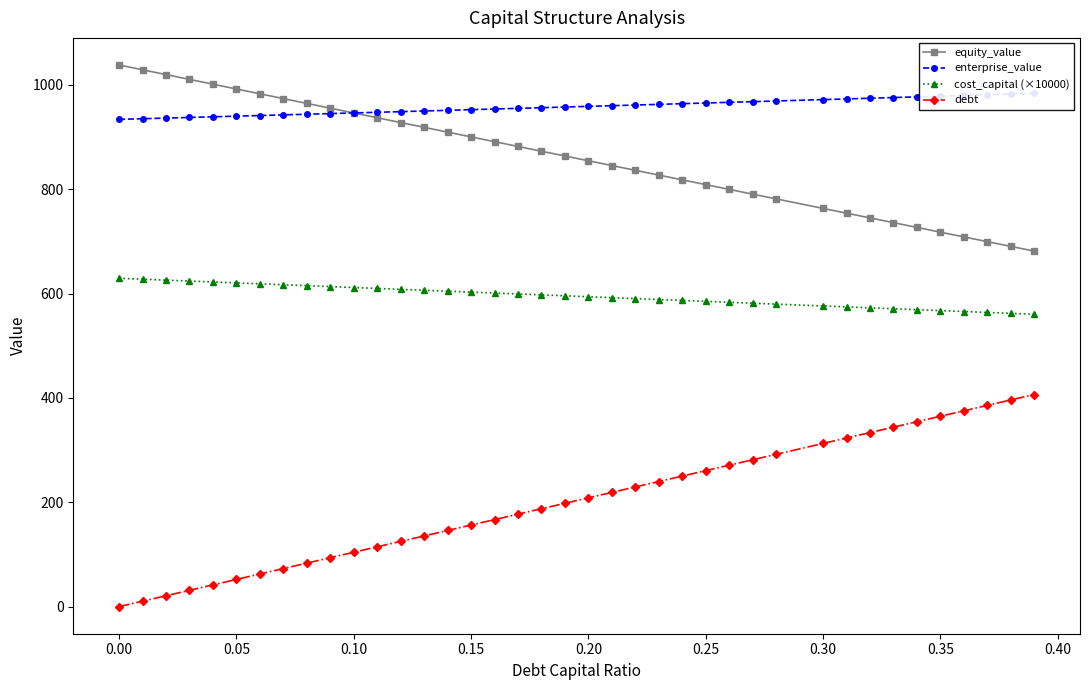

True or false: cost_capital (×10000) and equity_value cross at least once.

False